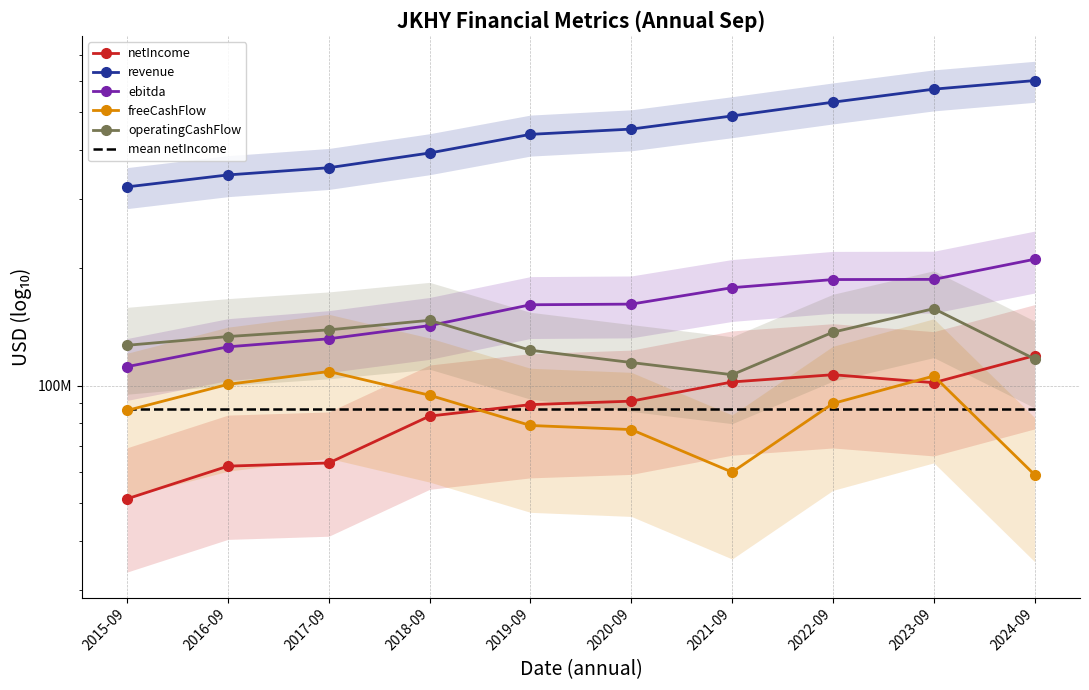

What is the sum of the ebitda values at 2020-09 and 2021-09?

339174000